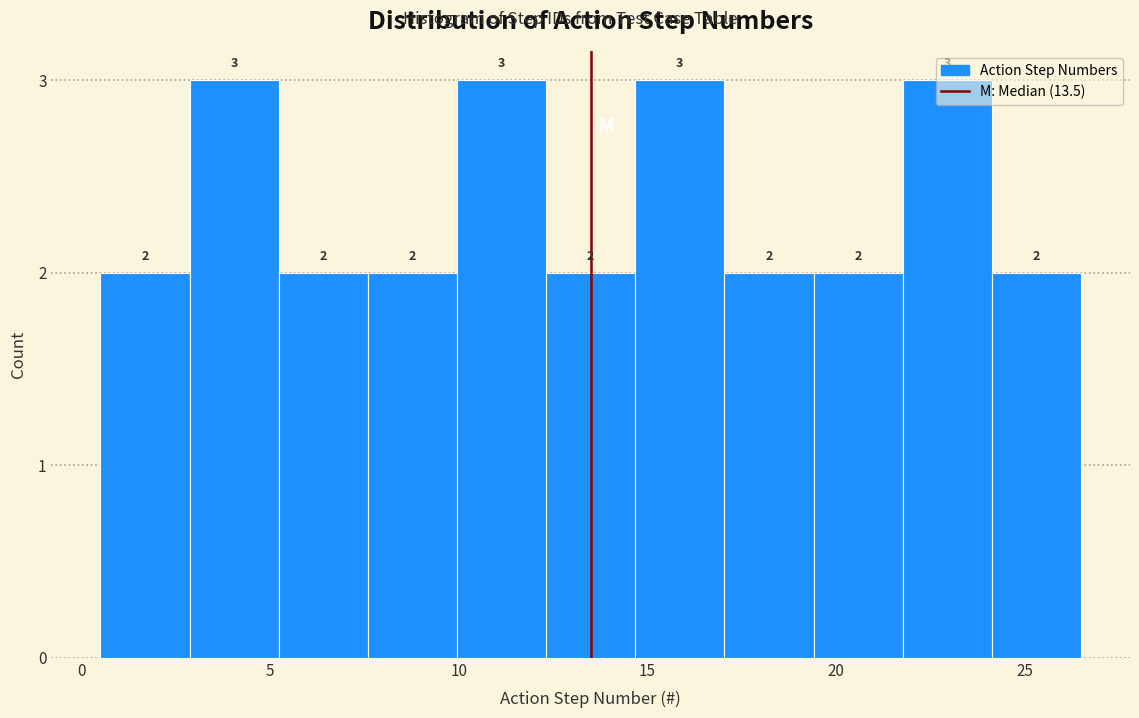

Reading left to right, list every bar in this chart as the range it spans on the x-axis followed by its height. The bar edges are not printed on the chart, so give them approximately, as read against the axis.

0.5 to 3.0: 2
3.0 to 5.0: 3
5.0 to 7.5: 2
7.5 to 10.0: 2
10.0 to 12.5: 3
12.5 to 14.5: 2
14.5 to 17.0: 3
17.0 to 19.5: 2
19.5 to 22.0: 2
22.0 to 24.0: 3
24.0 to 26.5: 2